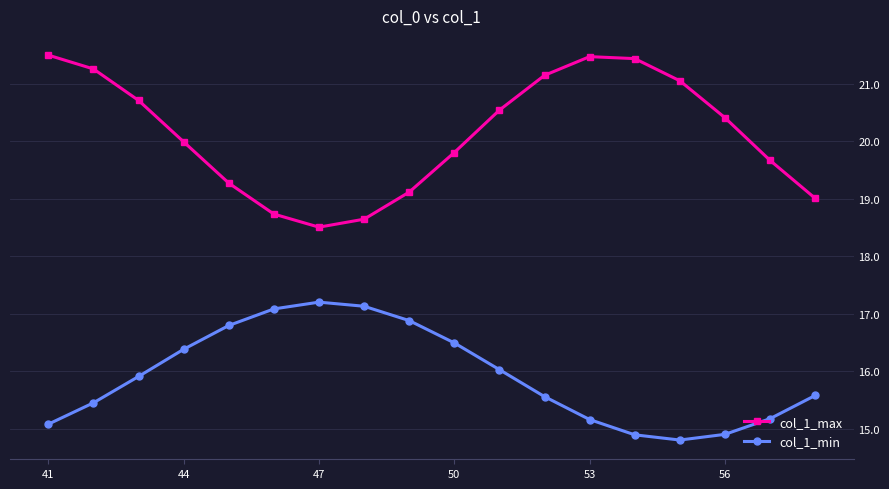

Which series has the widest spread of values?

col_1_max